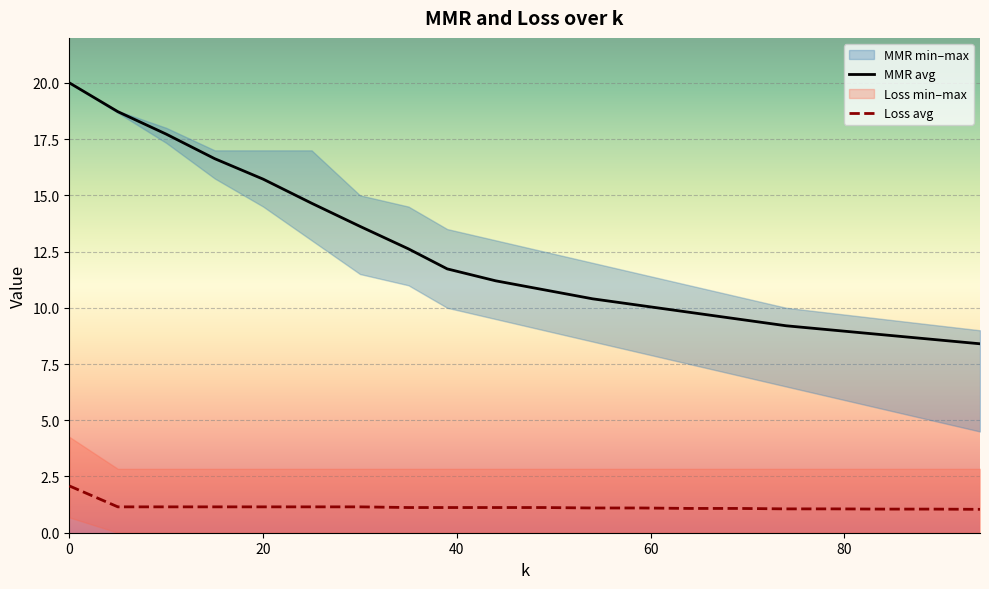

Is it true that Loss max equals 1.9 at 20?

False